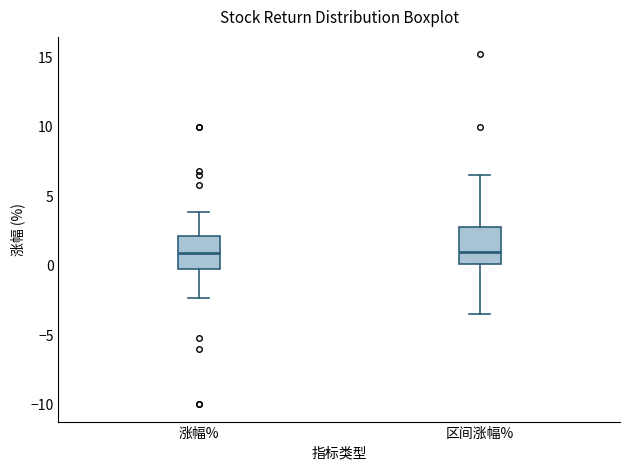

Reading left to right, transcribe this box plot: for each box, give where its median line is, the range the box spans, and where its two whiskers end, as read against the y-axis. The values are not printed on the chart, so give them approximately, as read against the axis.

涨幅%: median 1.0, box 0.0 to 2.0, whiskers -2.5 to 4.0
区间涨幅%: median 1.0, box 0.0 to 3.0, whiskers -3.5 to 6.5